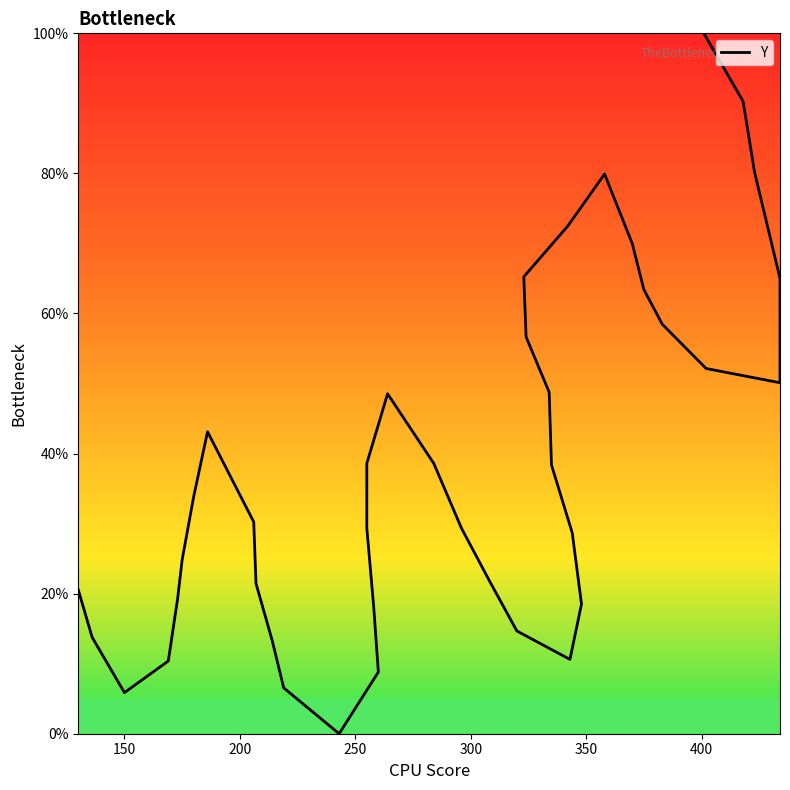

What is the average value?

38.5